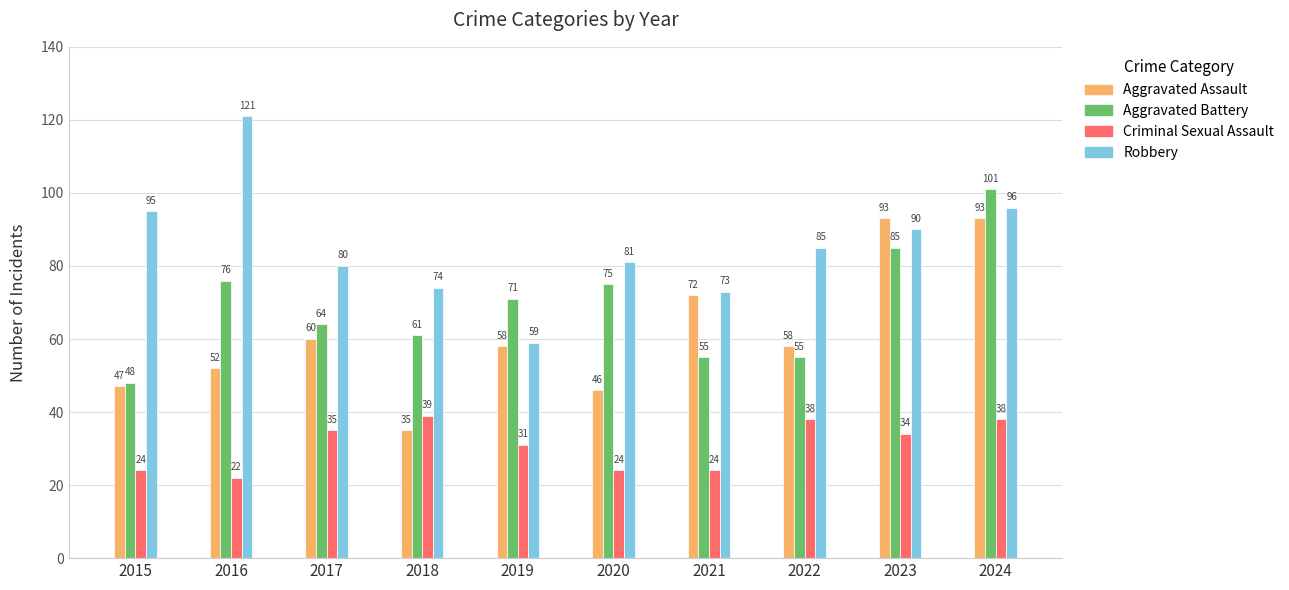

What is the spread (max minus min) of values at 2024?

63